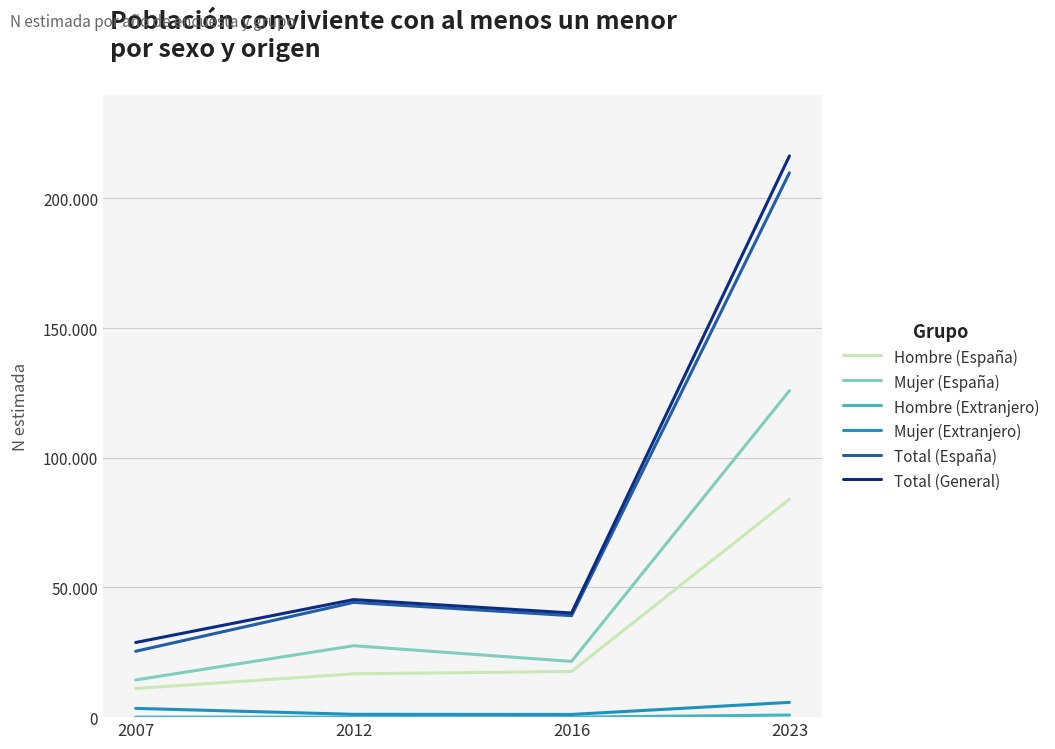

Does the chart have visible grid lines?

Yes